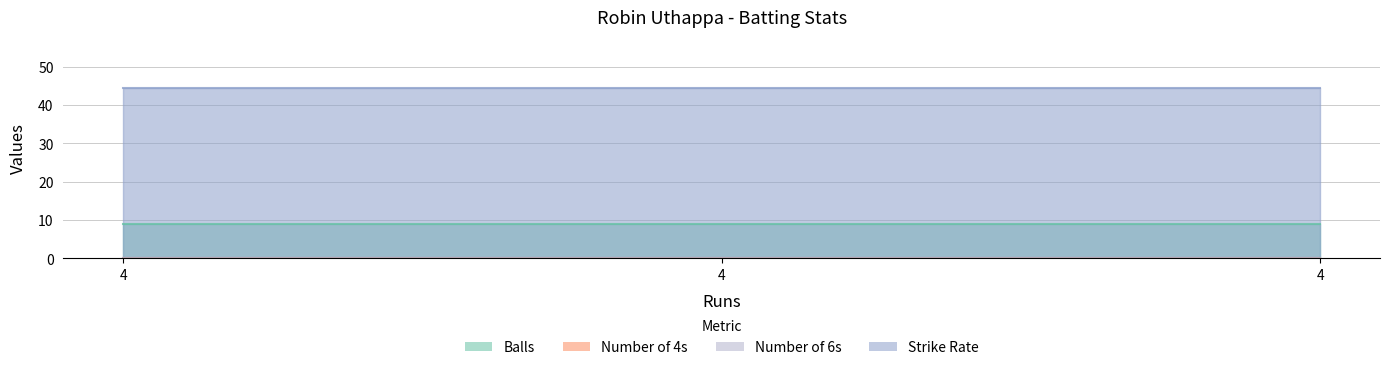

At which label does numberOf4 reach its minimum?

4